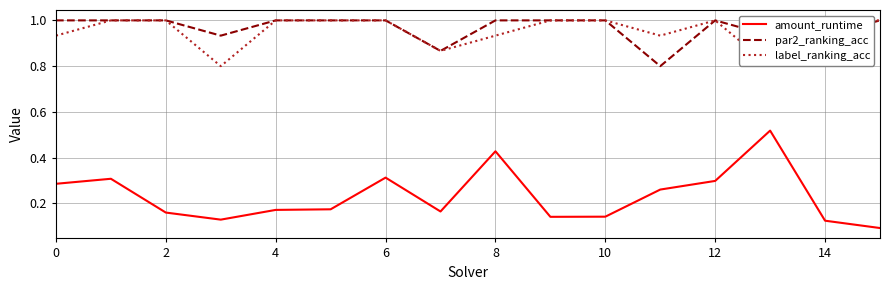

What are all the series names shown in the legend?

amount_runtime, par2_ranking_acc, label_ranking_acc